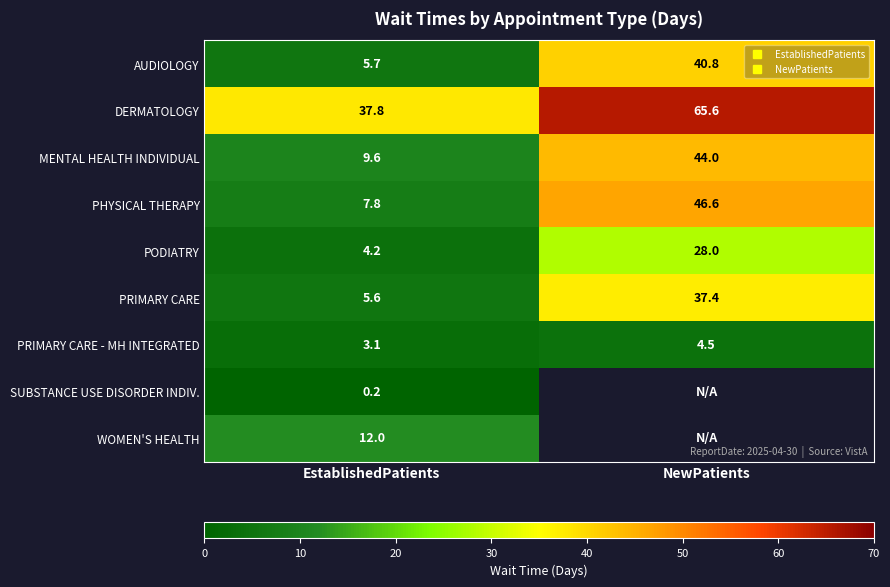

Count the number of categories in the chart.

2